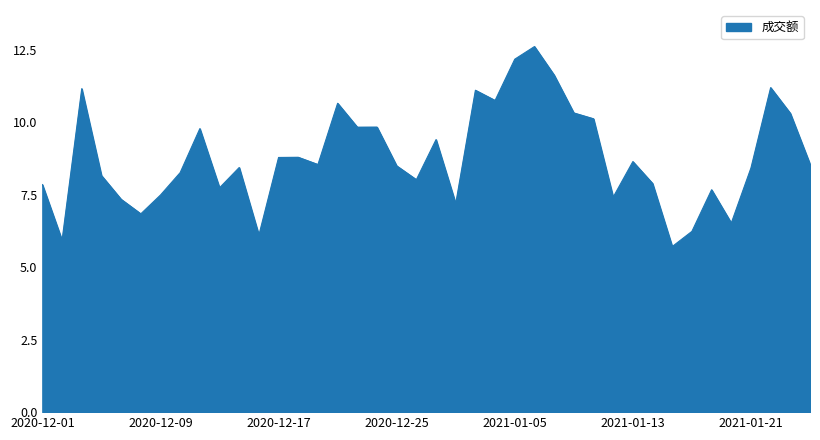

Is this an area chart (filled region under the line)?

Yes